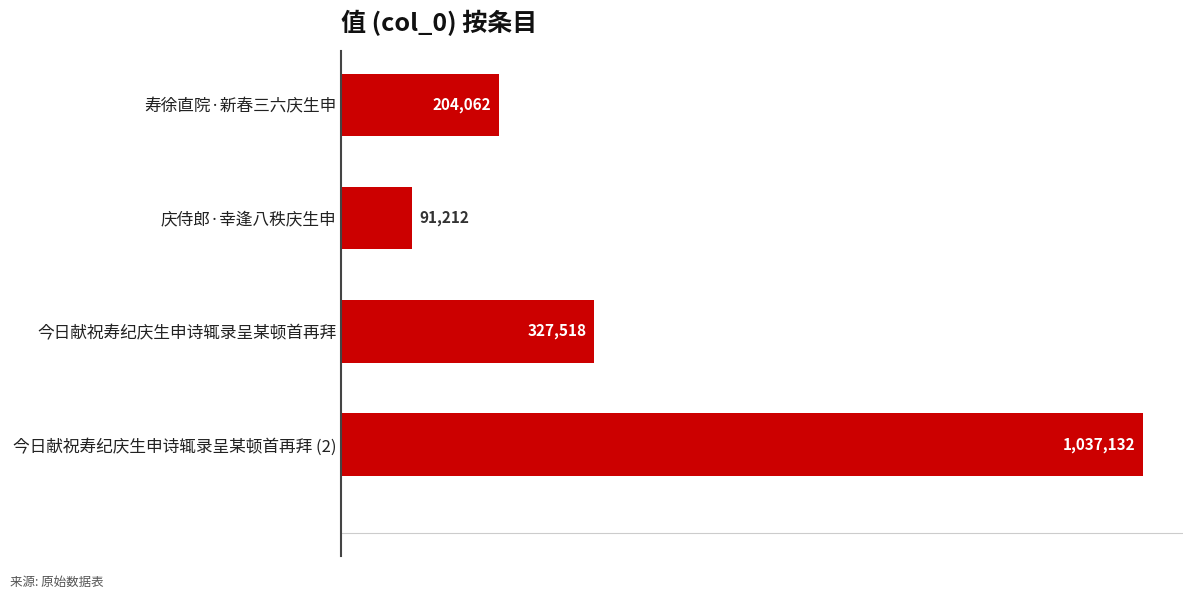

Are the bars horizontal?

Yes